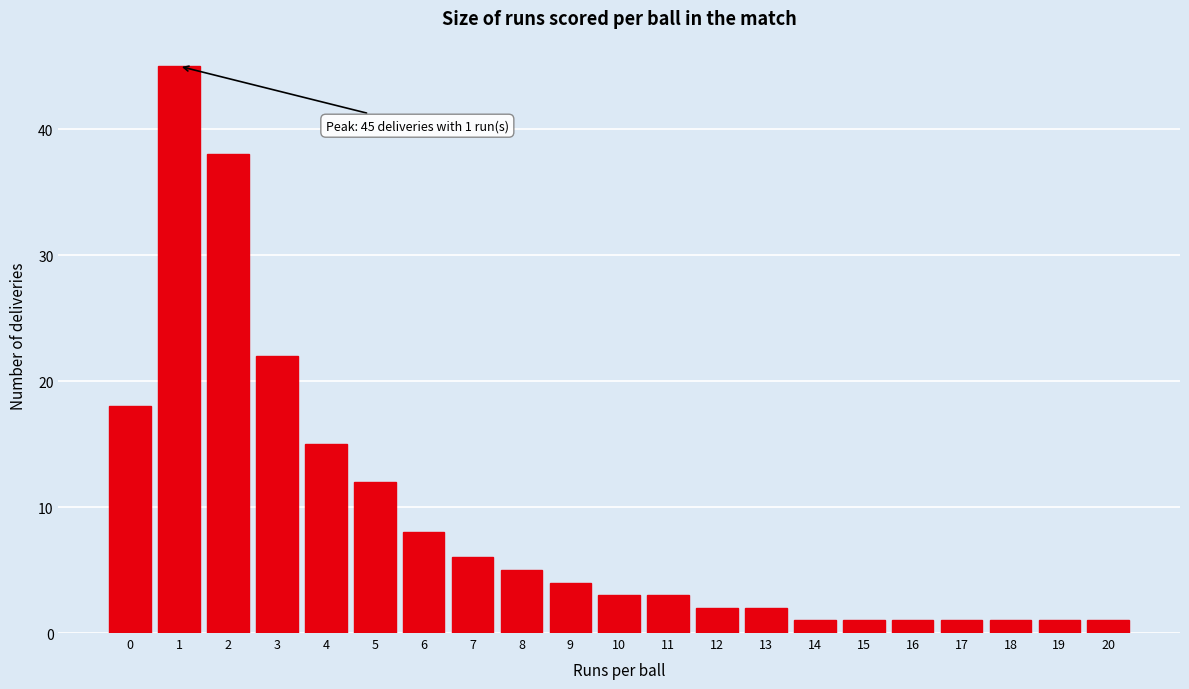

Reading left to right, what are all the values shown in this chart?

0=18	1=45	2=38	3=22	4=15	5=12	6=8	7=6	8=5	9=4	10=3	11=3	12=2	13=2	14=1	15=1	16=1	17=1	18=1	19=1	20=1